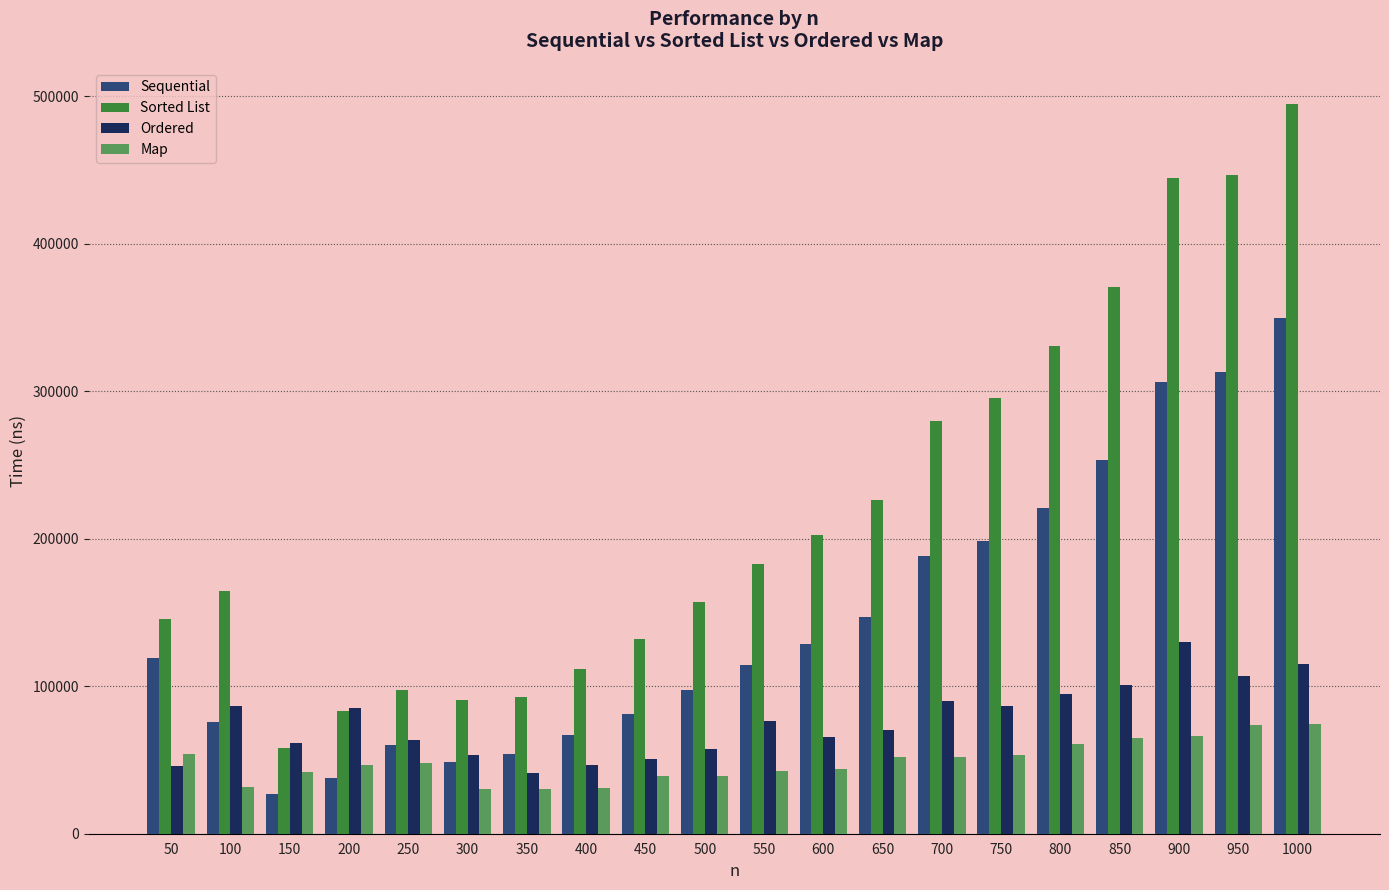

List the series in order of their overall mean, lowest first.

Map, Ordered, Sequential, Sorted List